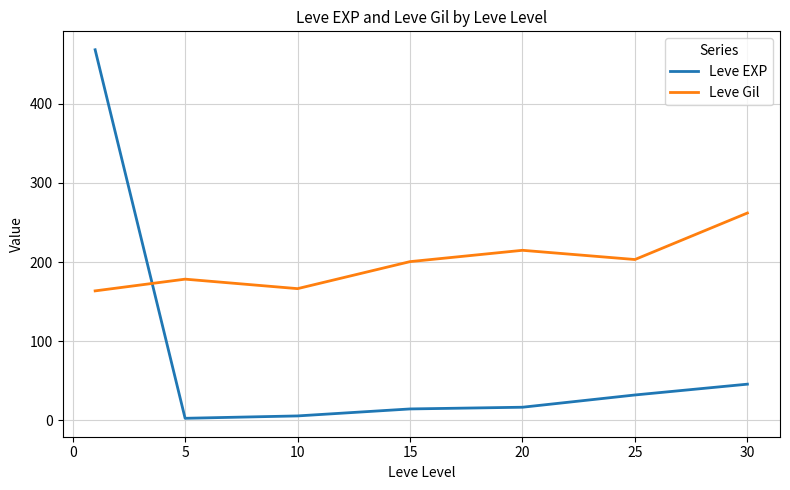

What is the difference between the maximum and minimum values in the Leve Gil series?

98.5